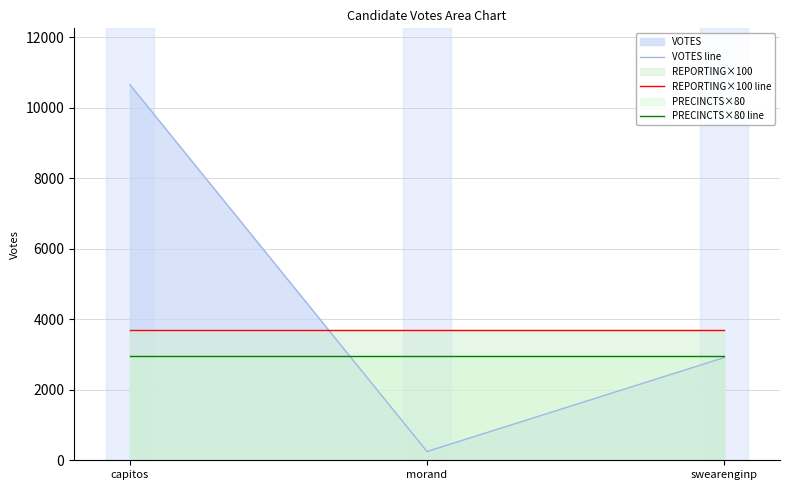

Rank the series by their average value, from highest to lowest.

VOTES line, REPORTING×100 line, PRECINCTS×80 line